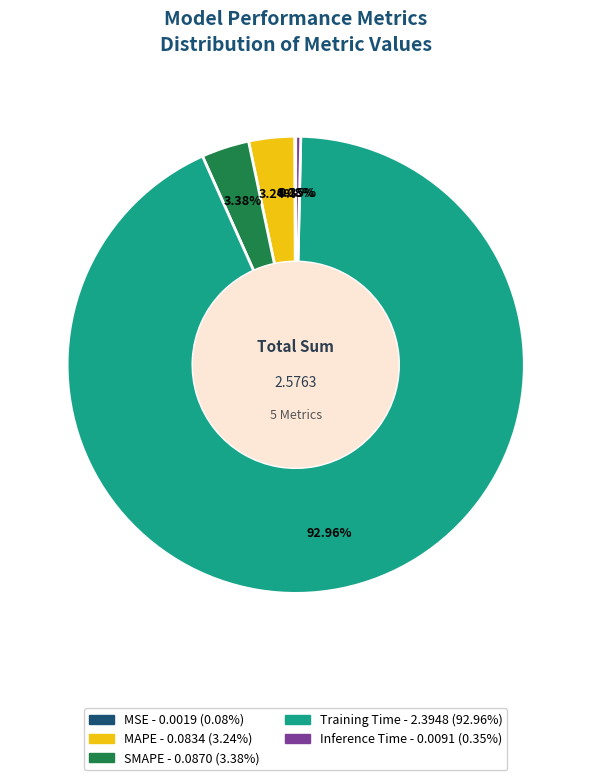

What is the total percentage of Training Time and SMAPE?

96.3%